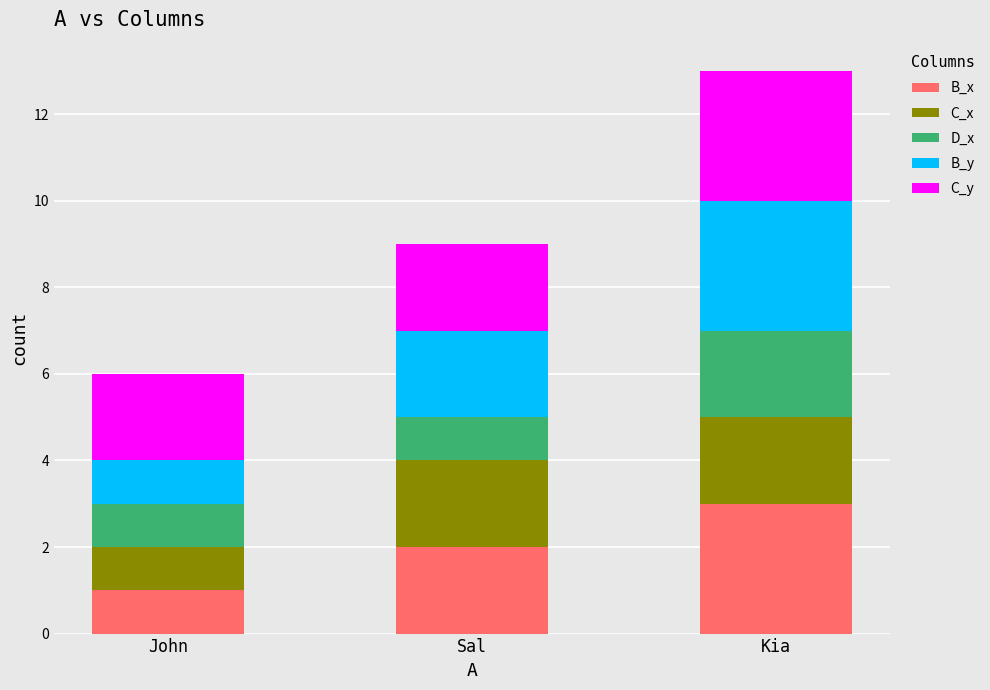

What is the total value across all series at John?

6